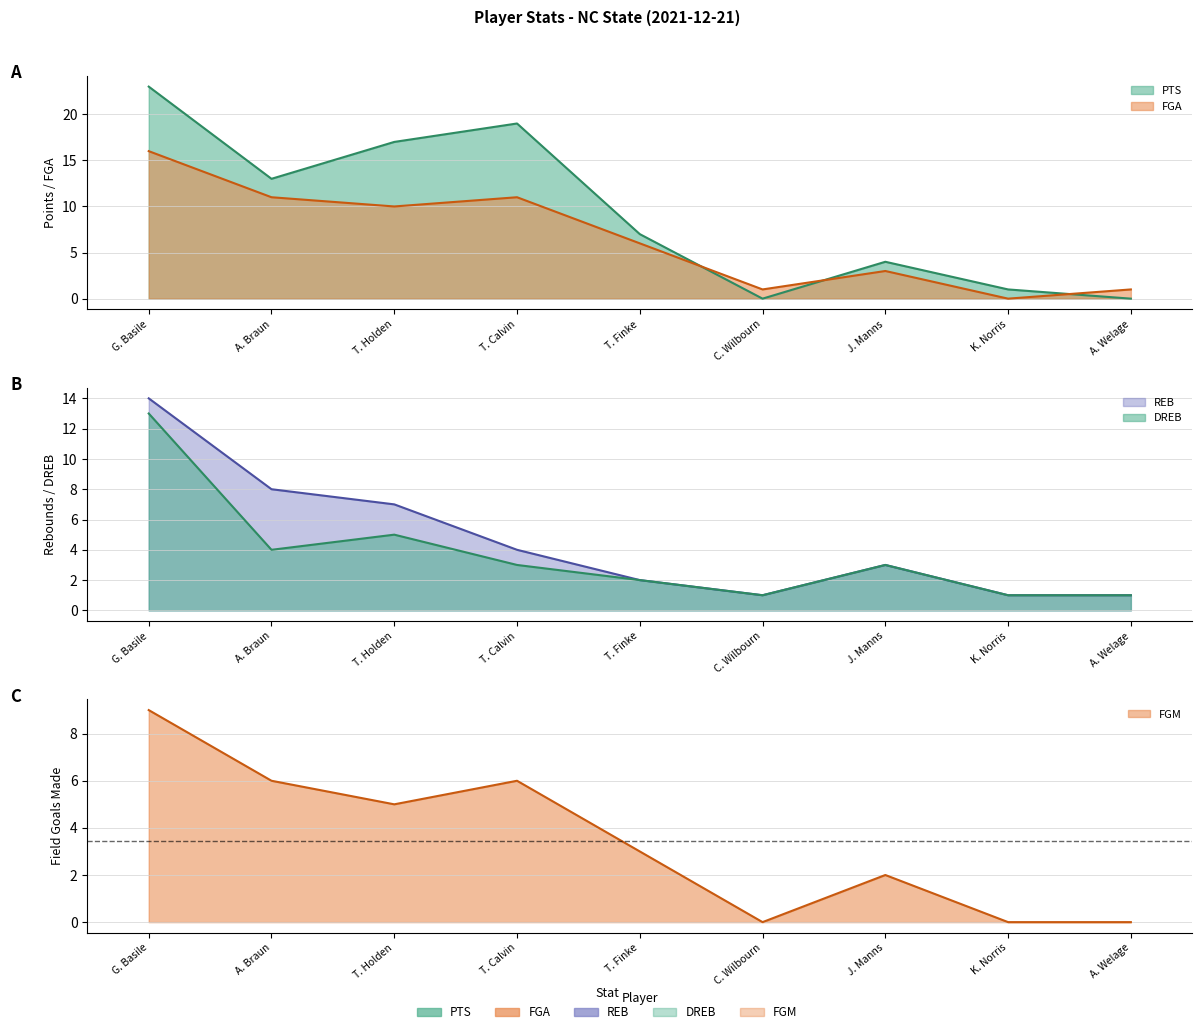

Is the value of FGM at J. Manns greater than the value of REB at C. Wilbourn?

Yes